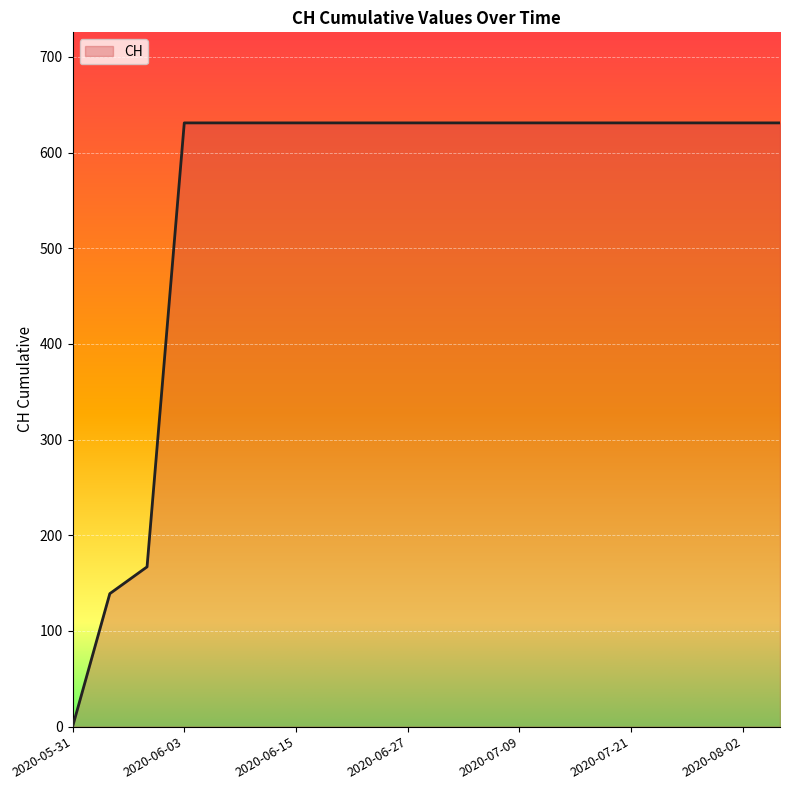

What is the sum of all values?

11033